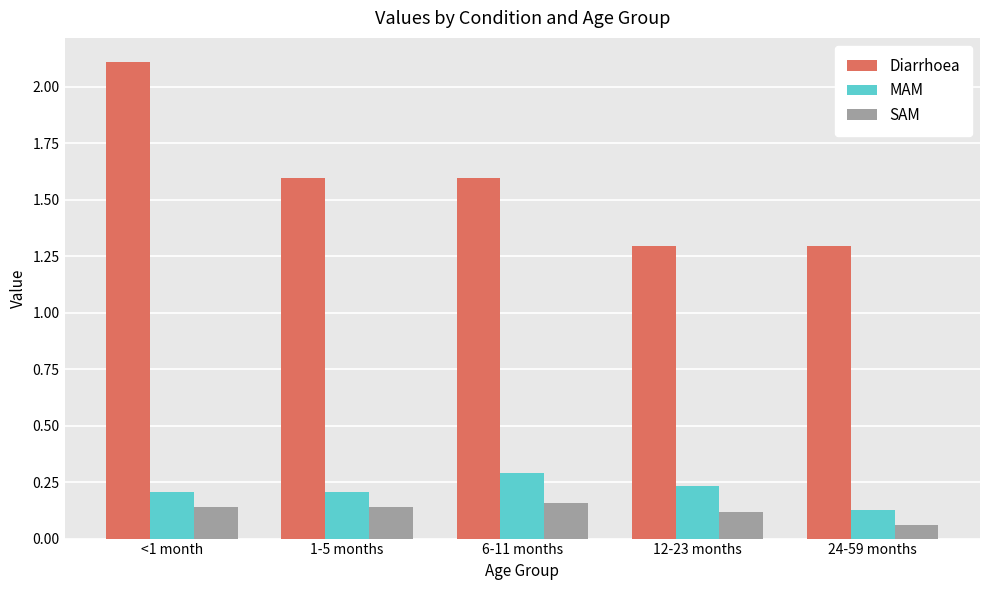

Is it true that MAM equals 0.2 at <1 month?

True